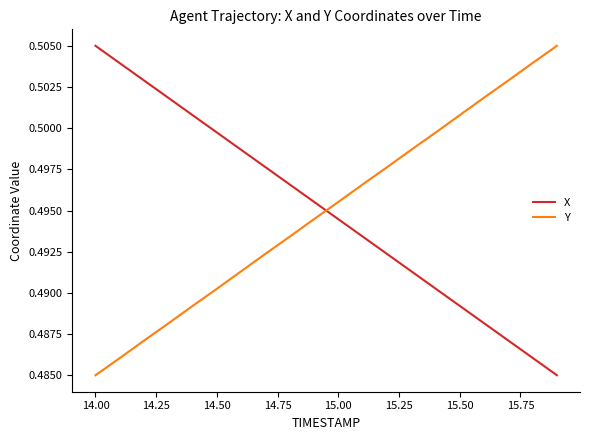

Which series ends up on top after the final intersection of Y and X?

Y